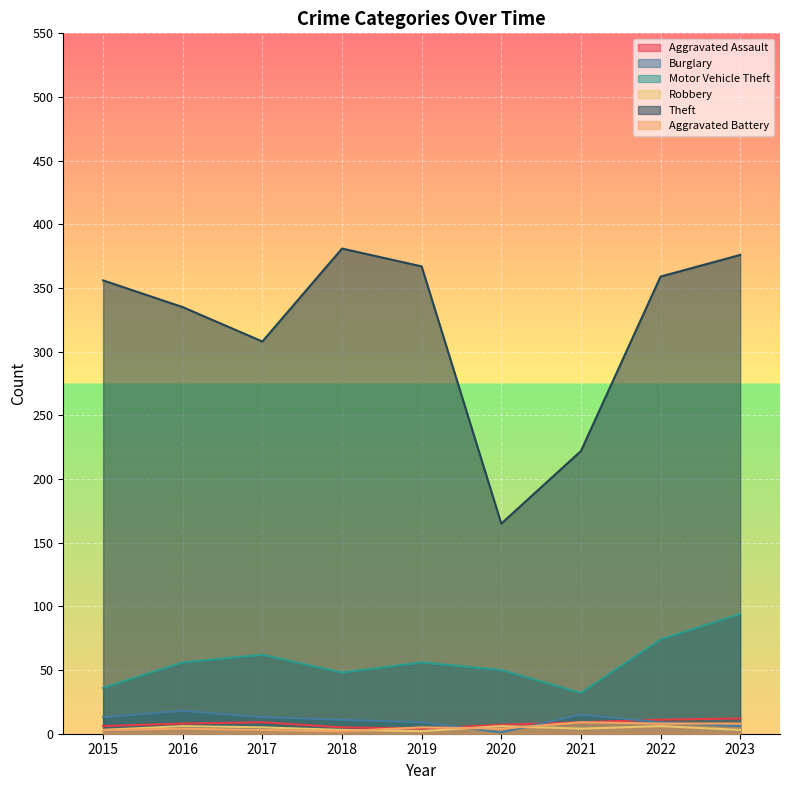

How many lines are shown in the chart?

6